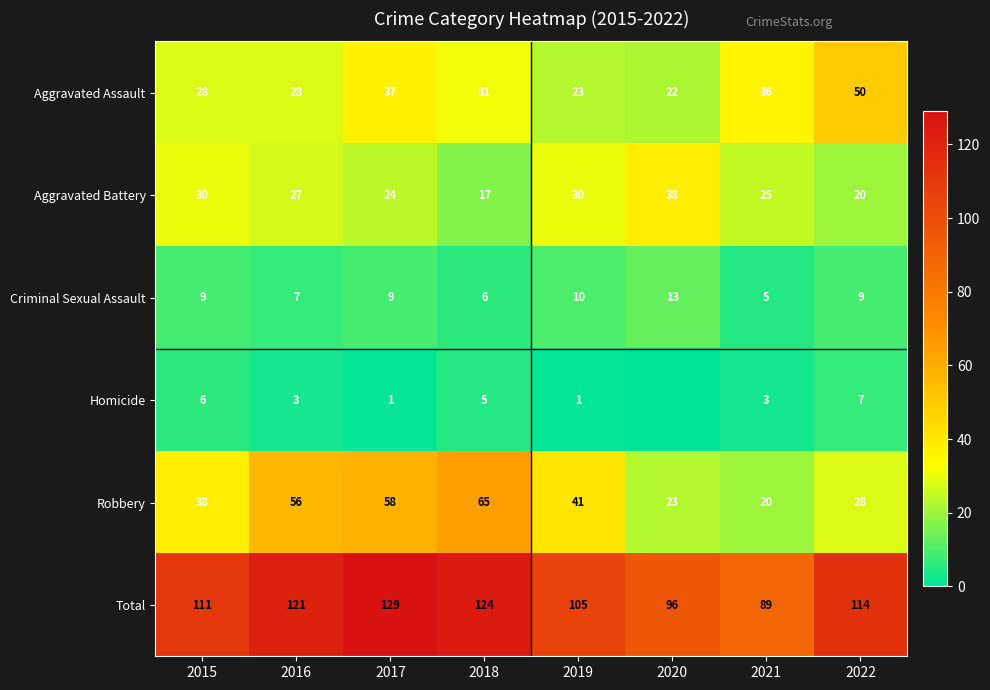

List the labels in order of Total value, largest first.

2017, 2018, 2016, 2022, 2015, 2019, 2020, 2021